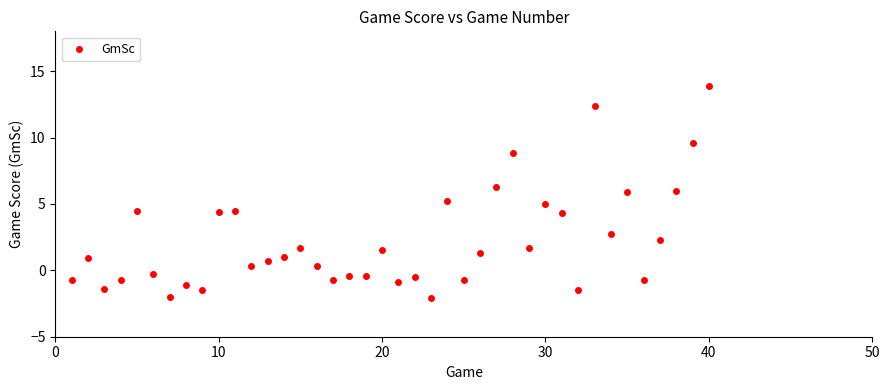

What is the range of X values (max minus min)?

39.0